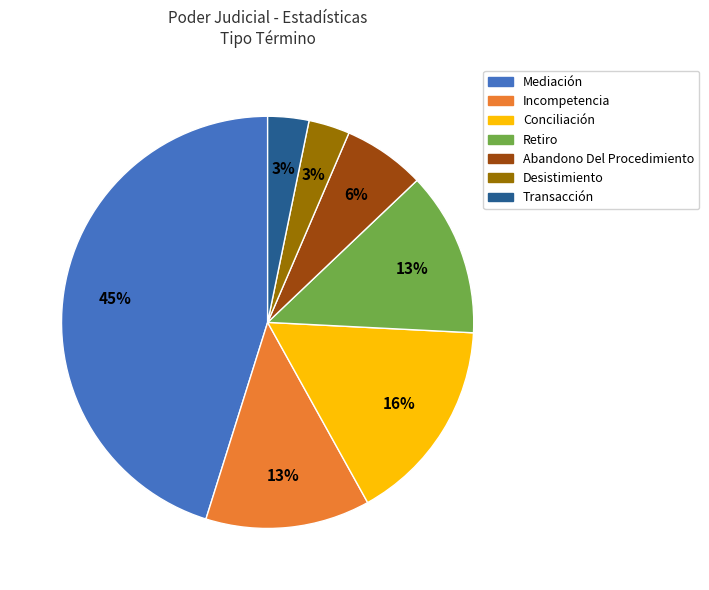

What is the ratio of the value at Abandono Del Procedimiento to the value at Desistimiento?

2.0